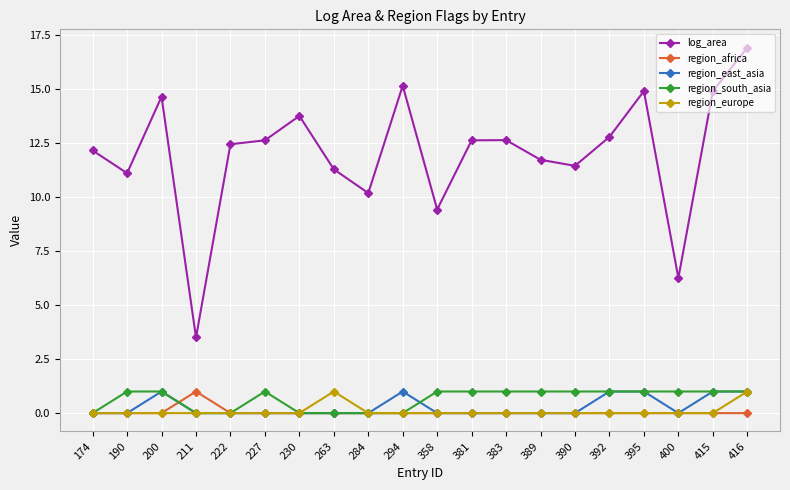

True or false: region_east_asia and log_area cross at least once.

False